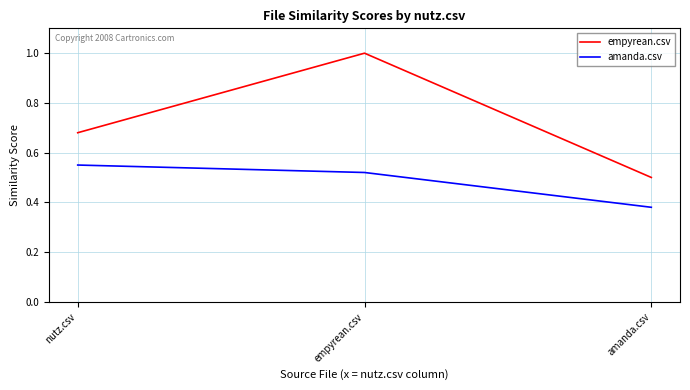

At which category is the sum across all series the highest?

empyrean.csv